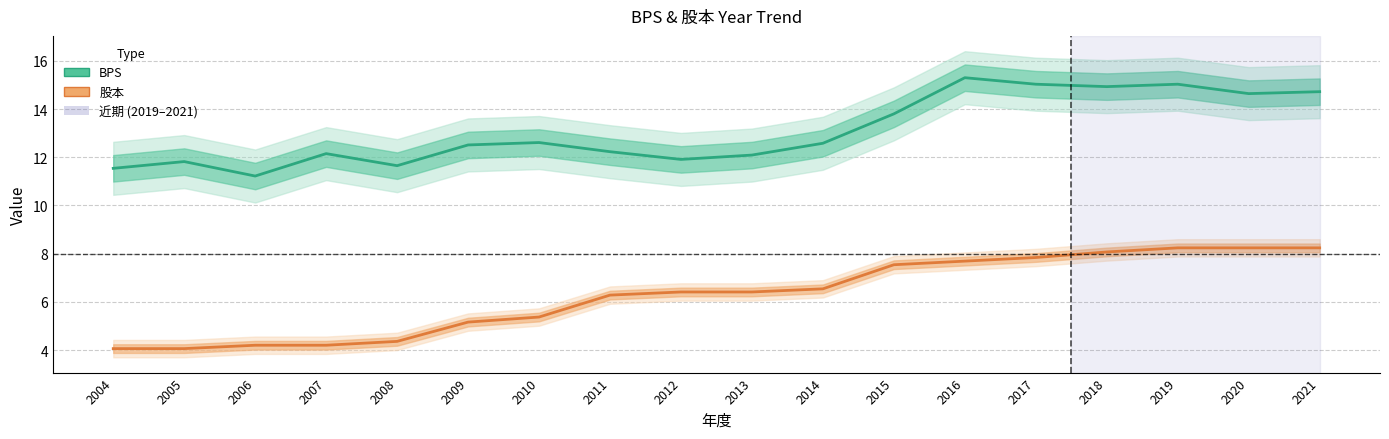

Does the chart display data point markers on the line(s)?

No